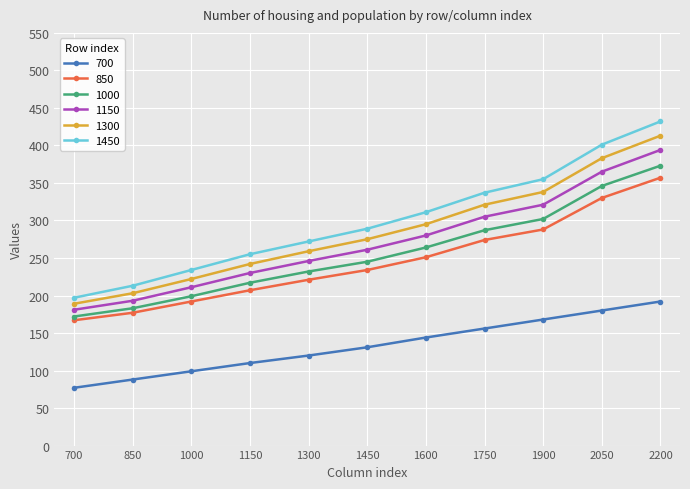

At which category does the chart reach its peak across all series?

2200